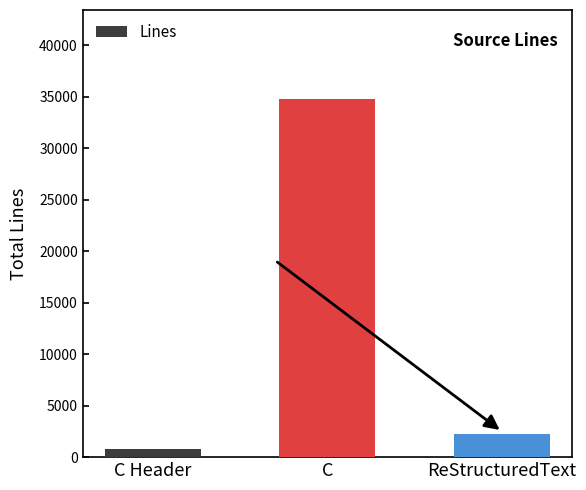

How many data points are less than 2279?

1